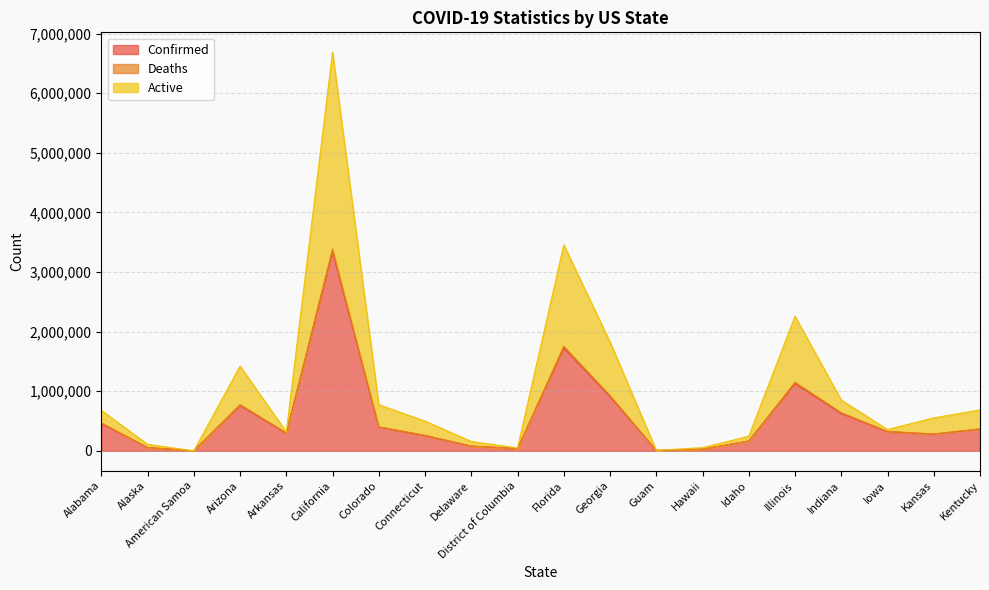

List the labels in order of Deaths value, largest first.

California, Florida, Illinois, Georgia, Arizona, Indiana, Alabama, Colorado, Kentucky, Iowa, Arkansas, Kansas, Connecticut, Idaho, Delaware, Alaska, District of Columbia, Hawaii, Guam, American Samoa